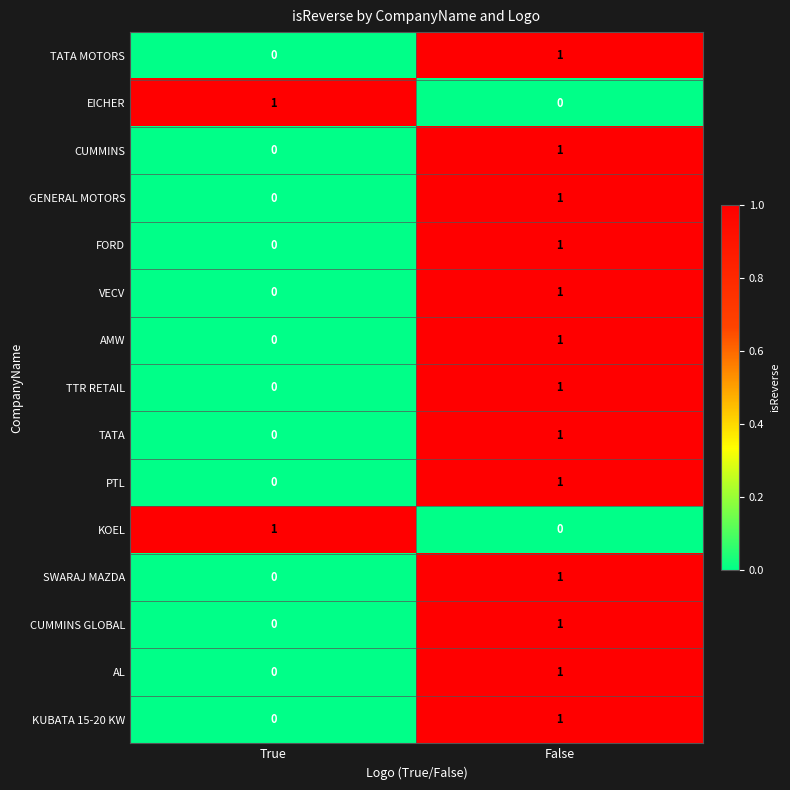

At which category is the sum across all series the highest?

False